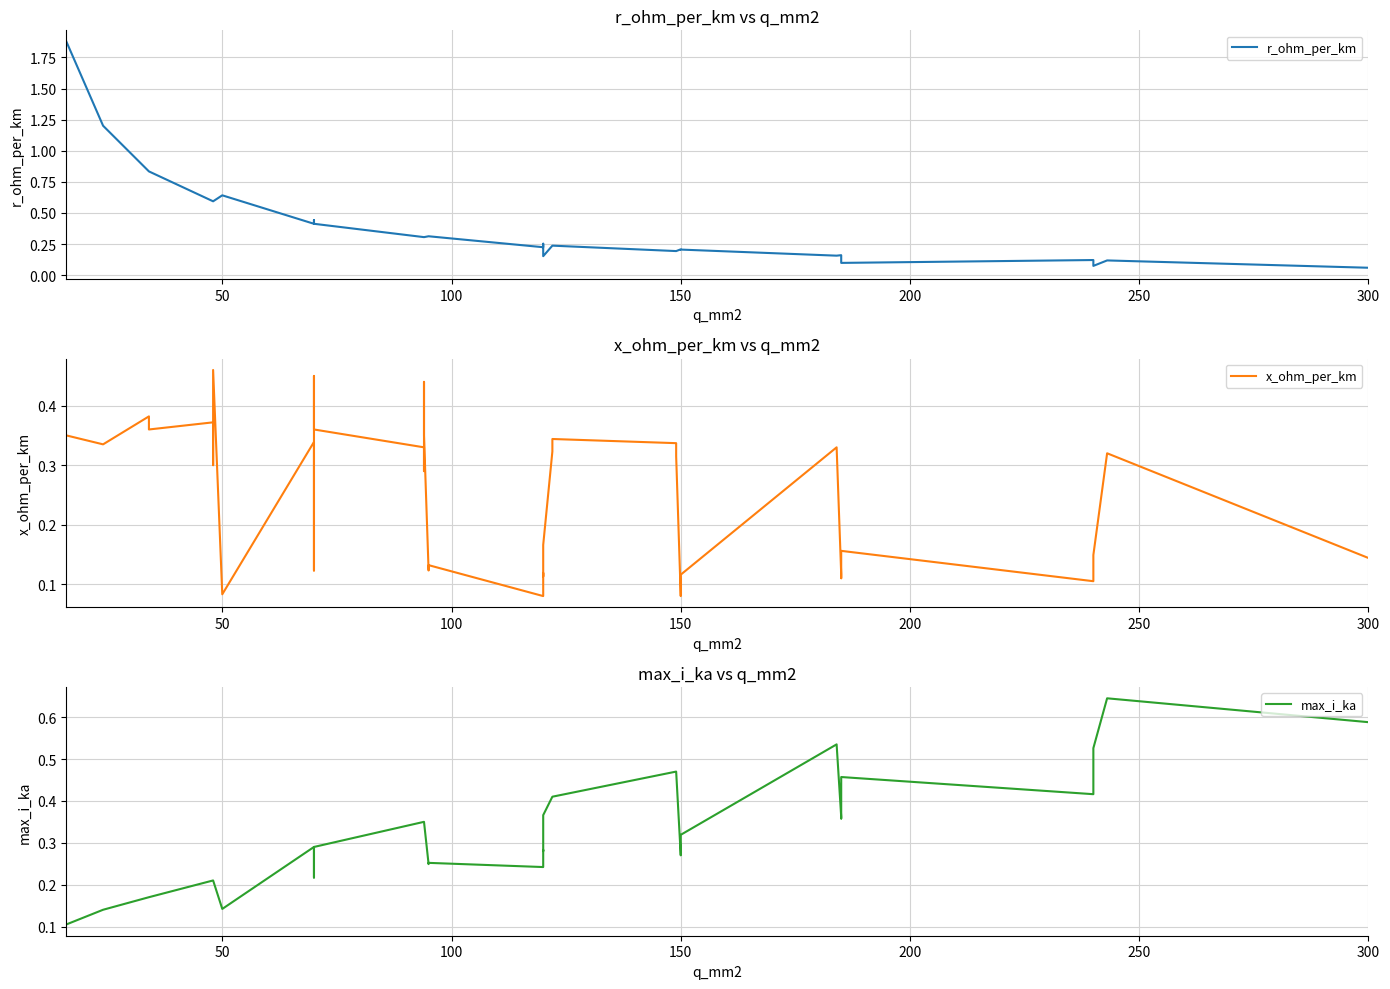

How many intersections are there between x_ohm_per_km and r_ohm_per_km?

13